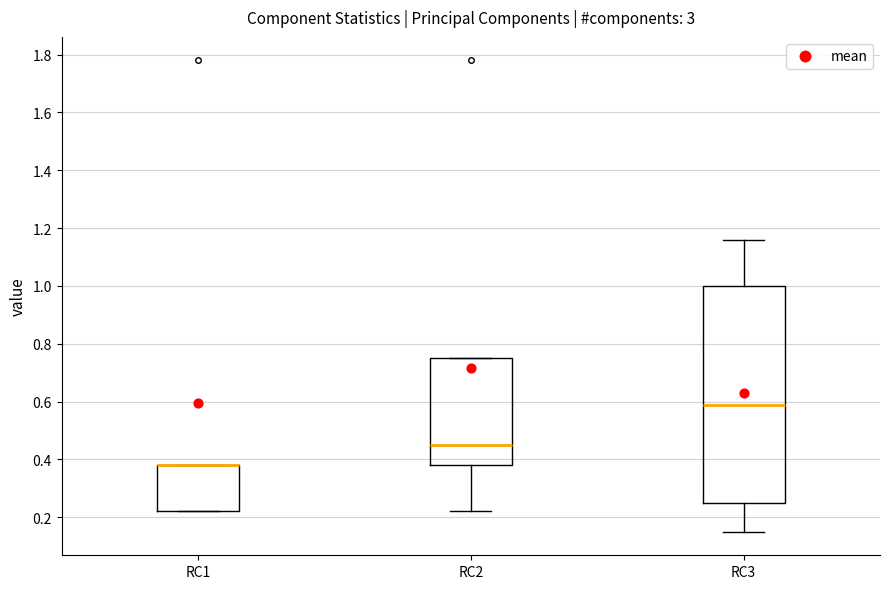

Where is the upper edge of the box for RC3 on the y-axis? The values are not printed on the chart, so give them approximately, as read against the axis.

1.00